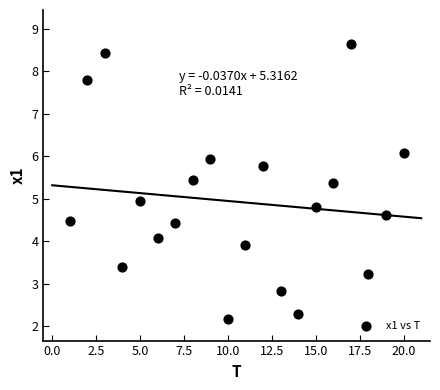

What is the range of Y values (max minus min)?

6.5